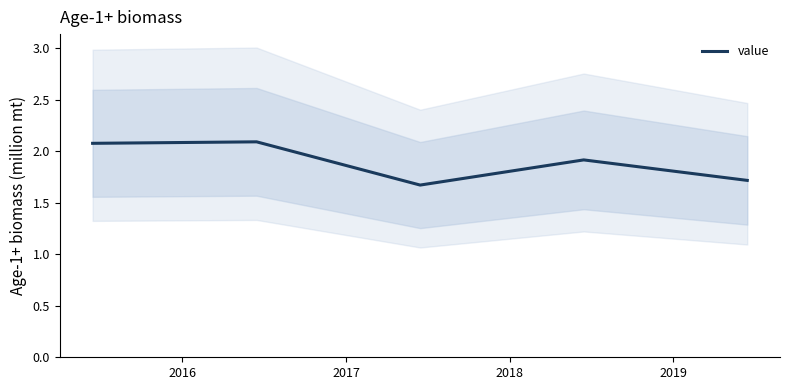

What is the maximum value for value?

2.1